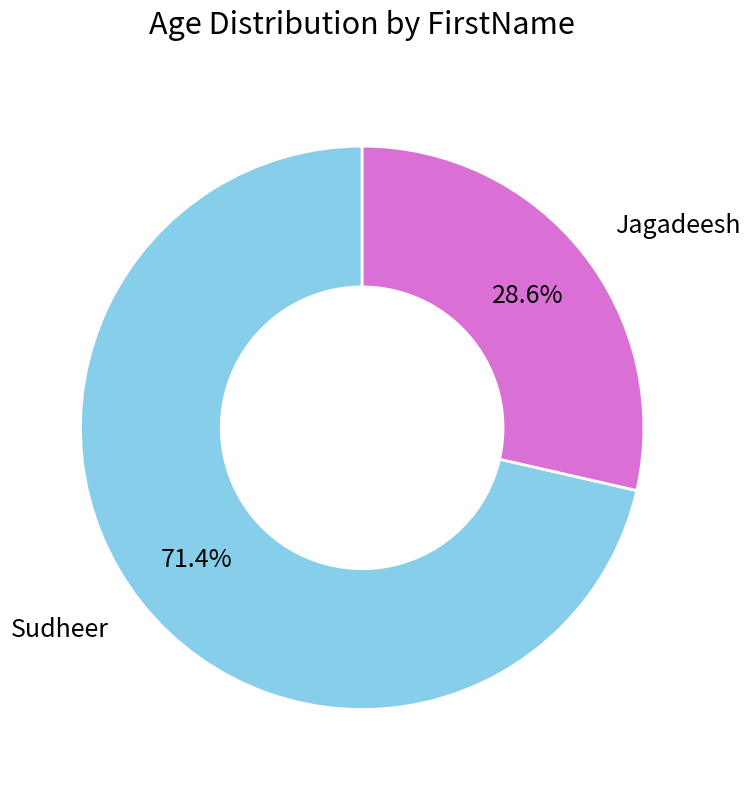

Which slice is the largest?

Sudheer